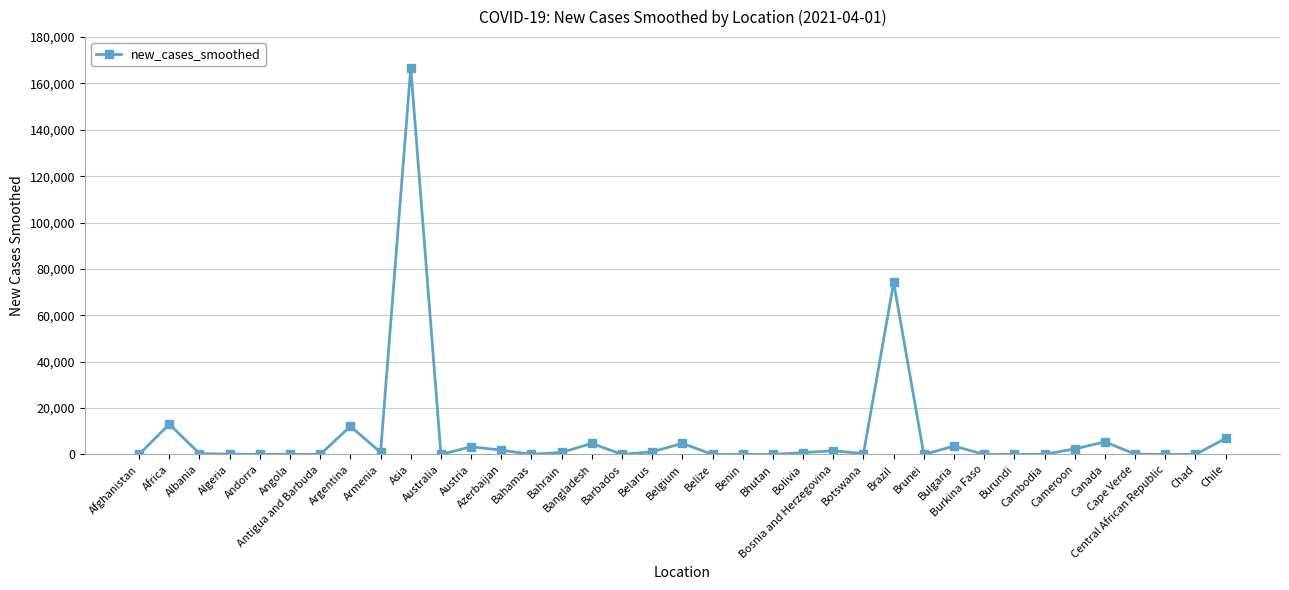

What is the greatest value displayed?

166788.0